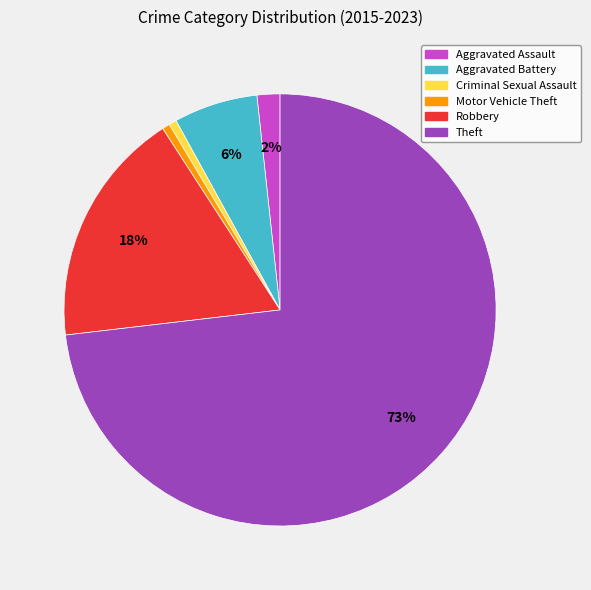

To the nearest percent, what portion does Robbery represent?

18%